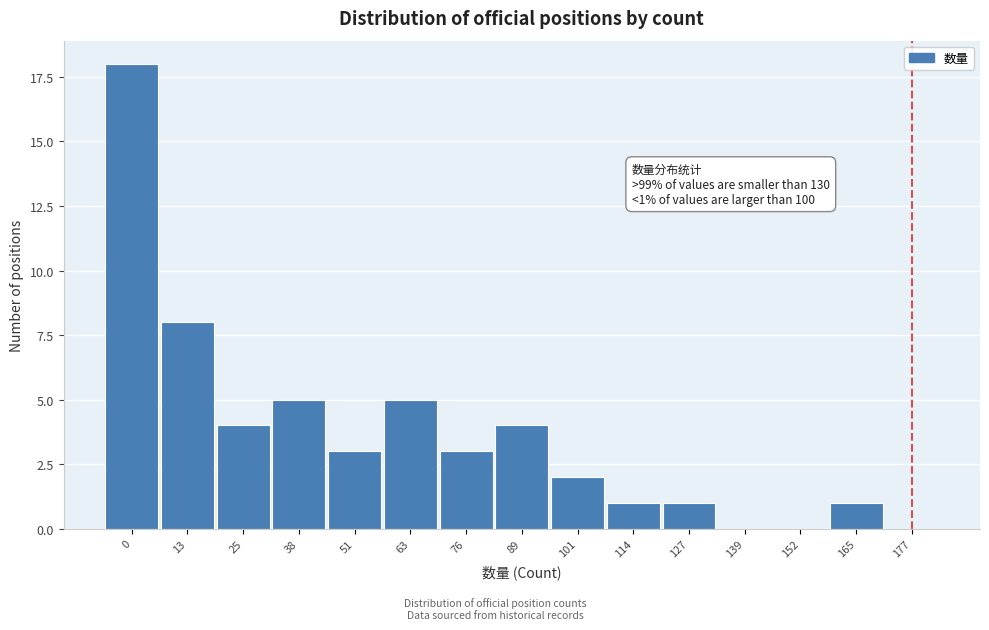

Reading left to right, what are all the values shown in this chart?

0=18	13=8	25=4	38=5	51=3	63=5	76=3	89=4	101=2	114=1	127=1	139=0	152=0	165=1	177=0